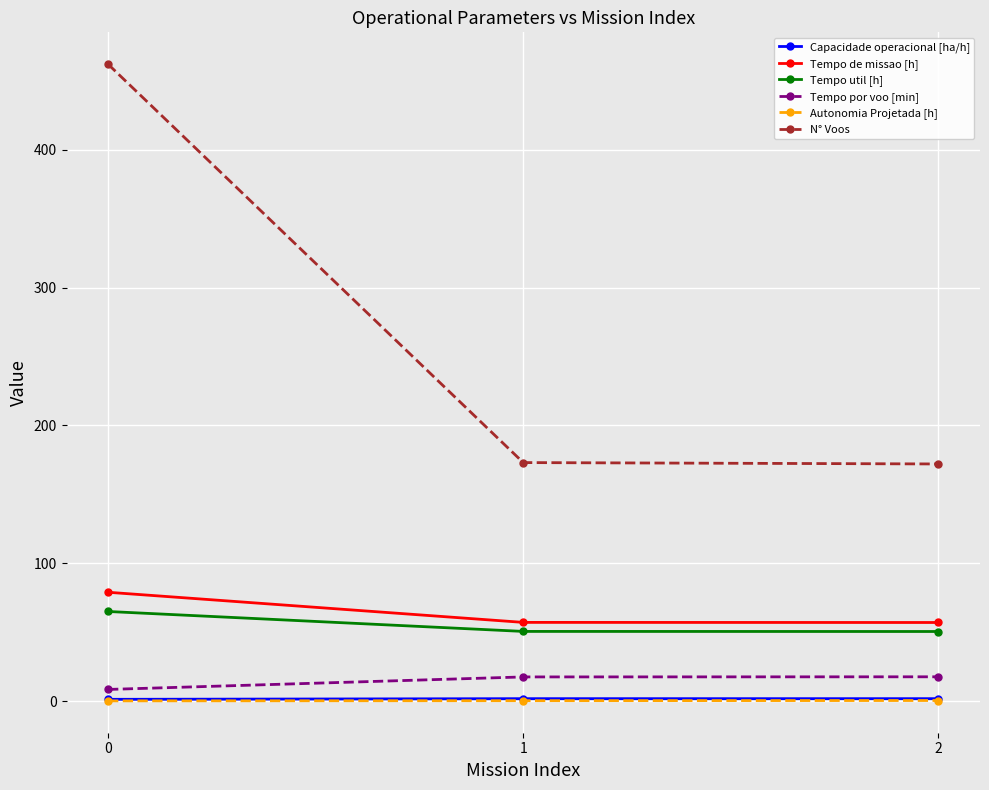

What is the total value across all series at 0?

615.8